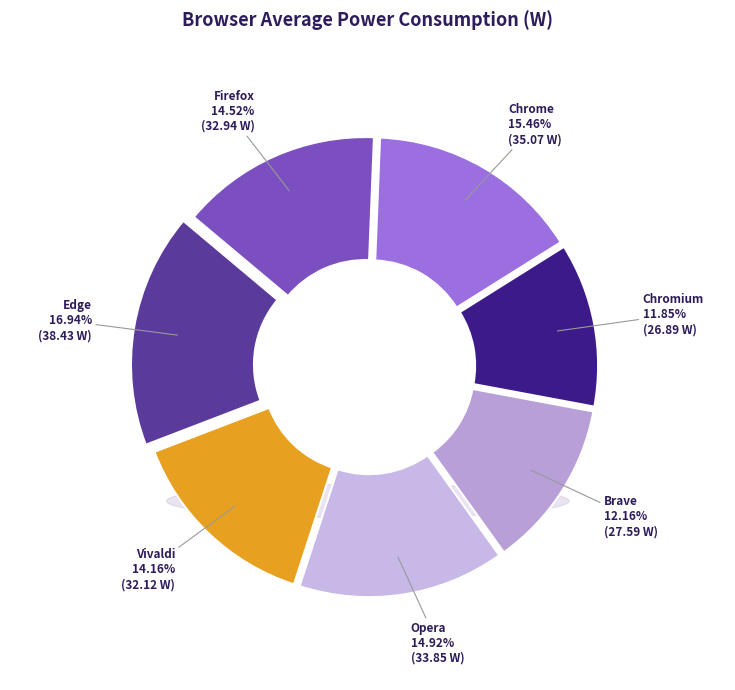

The Chromium slice represents 12% of the pie. True or false?

True